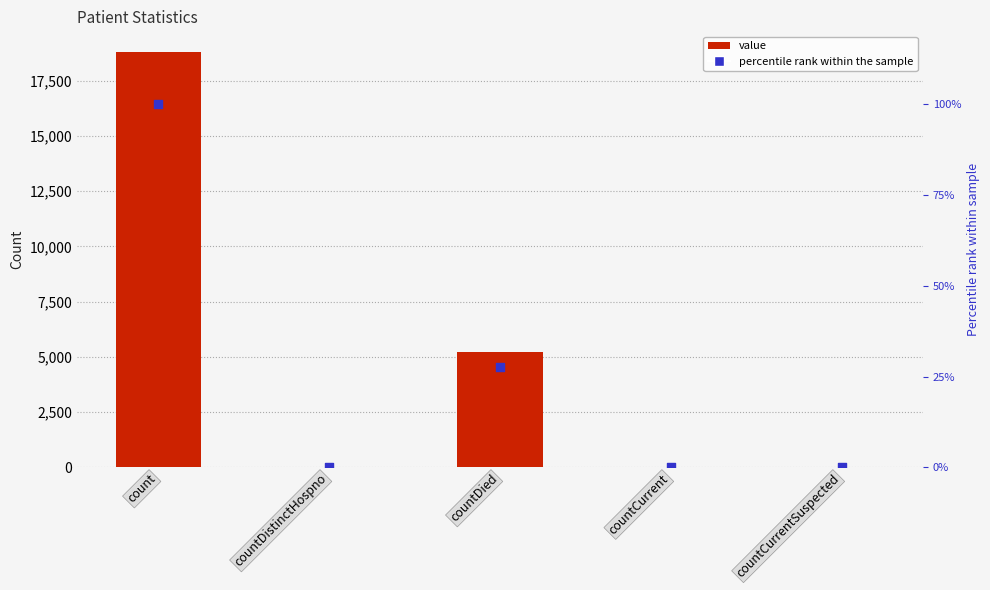

At how many categories does at least one series exceed 16547?

1